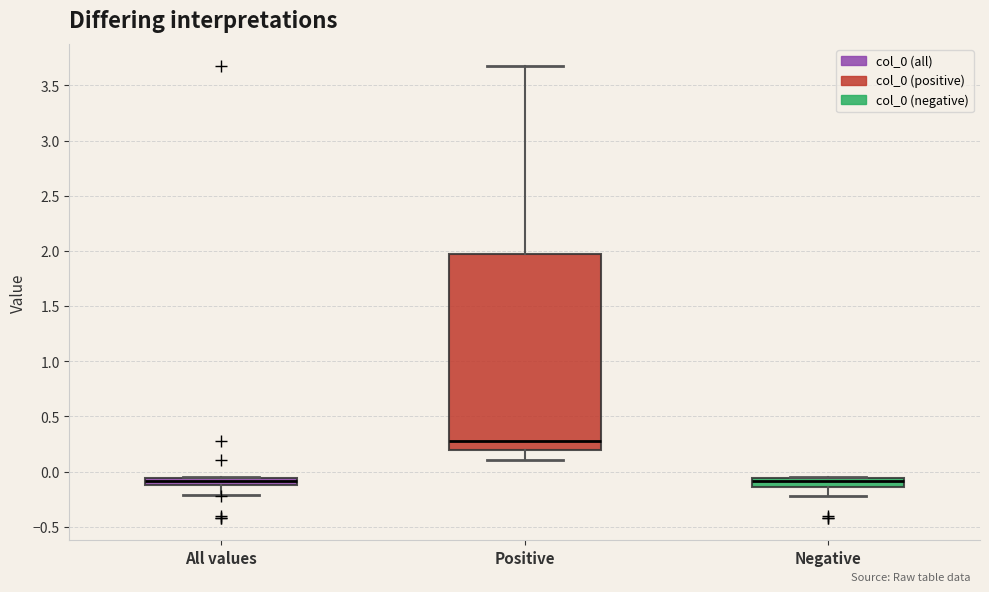

Where is the upper edge of the box for All values on the y-axis? The values are not printed on the chart, so give them approximately, as read against the axis.

-0.05